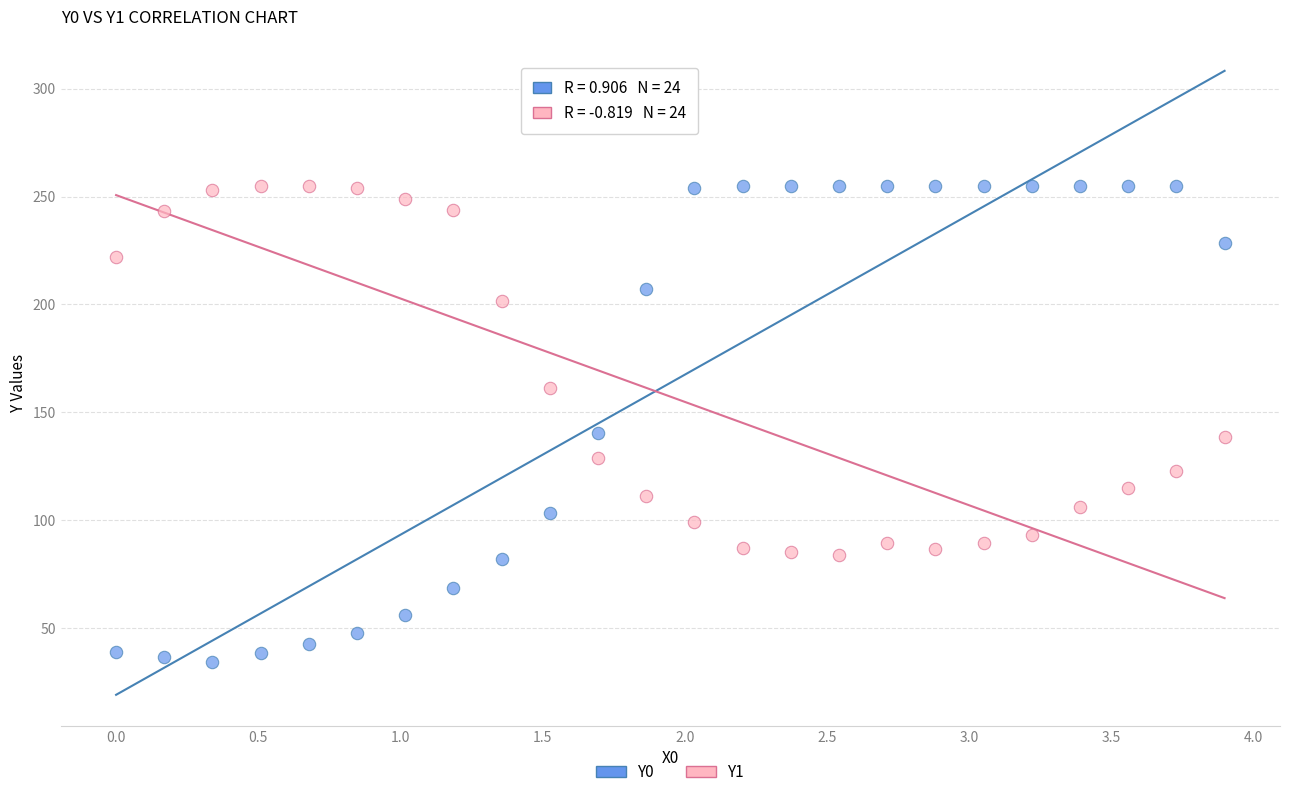

What is the X range (max minus min) for the scatter plot?

3.9